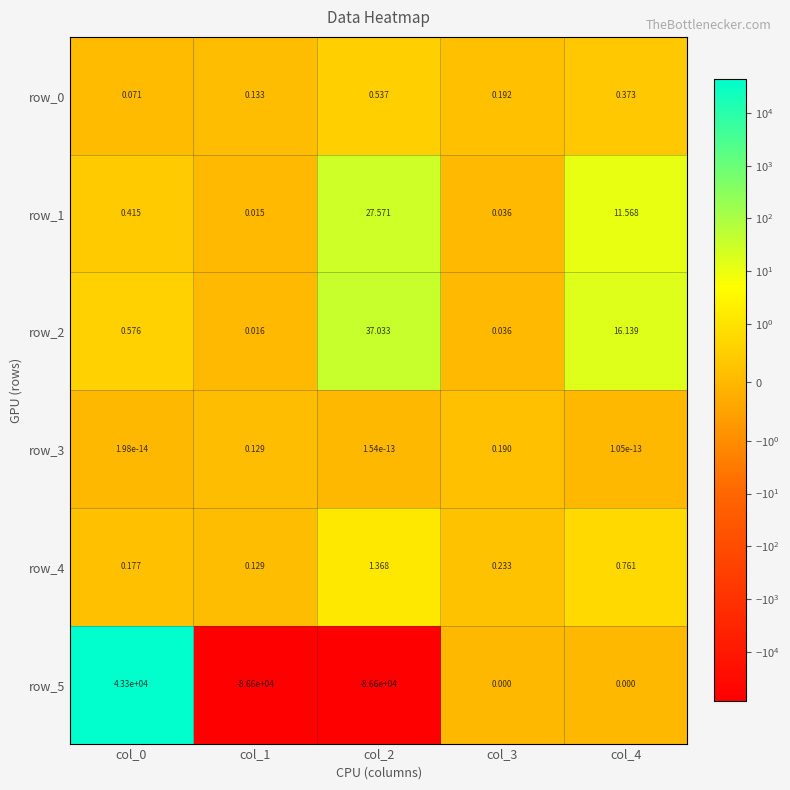

Is the value of row_0 at col_4 greater than the value of row_2 at col_0?

No